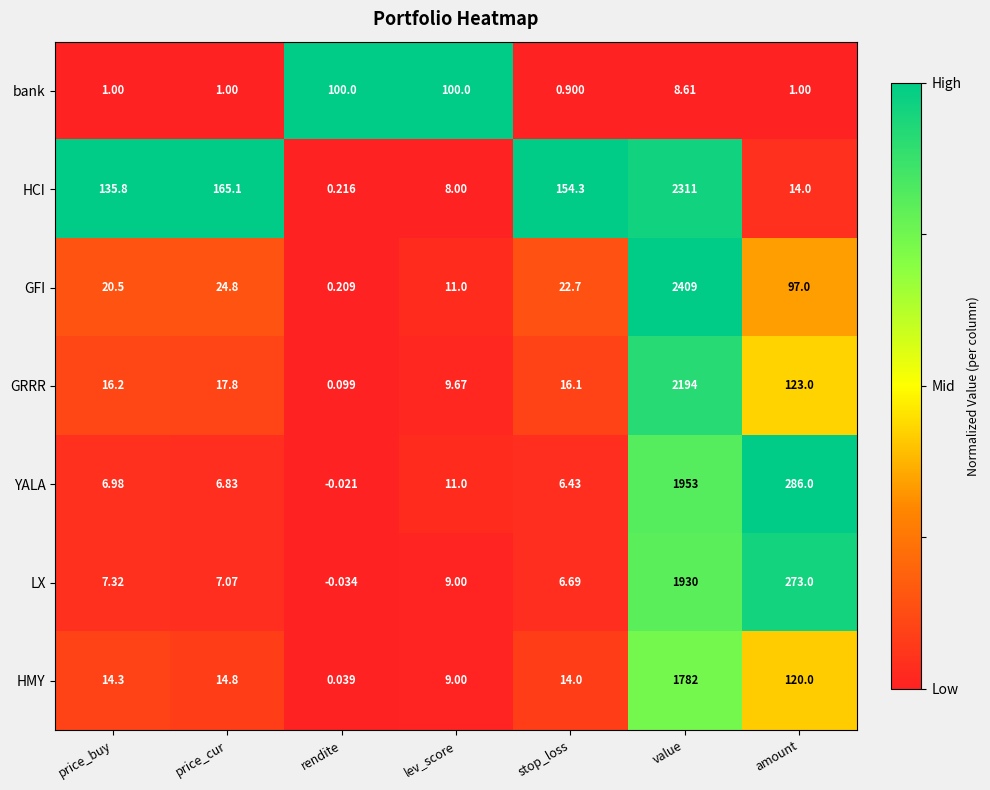

Which series has the largest total across all categories?

HCI